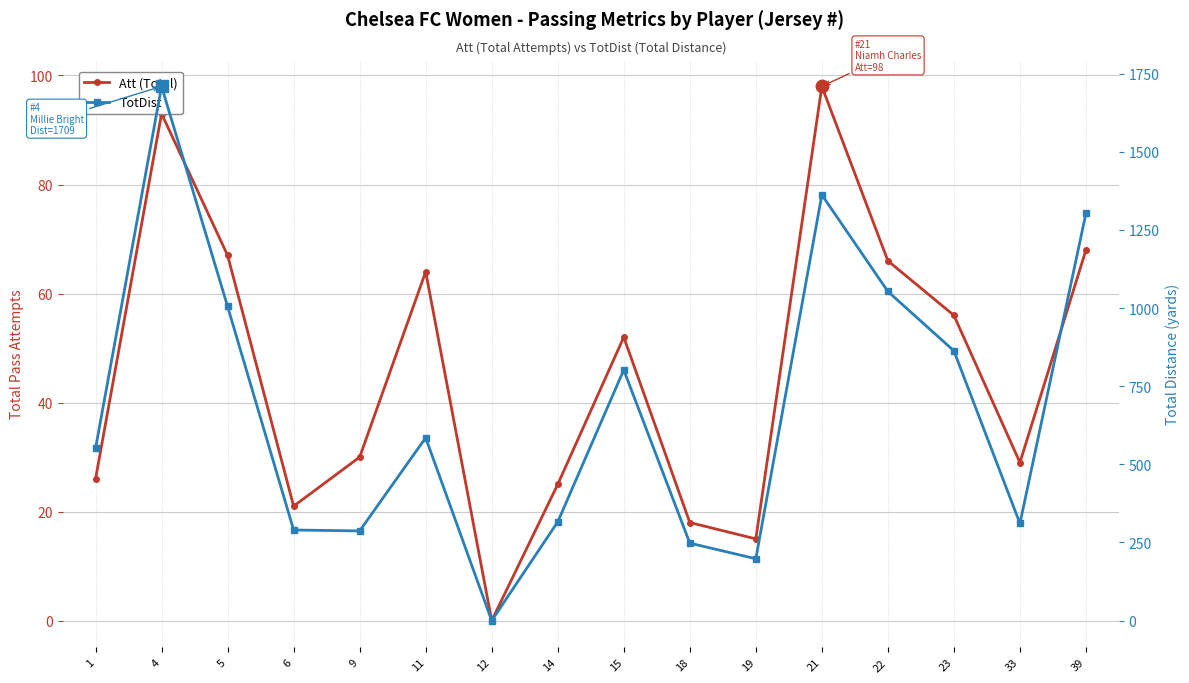

List the series in order of their peak value, highest first.

TotDist, Att (Total)